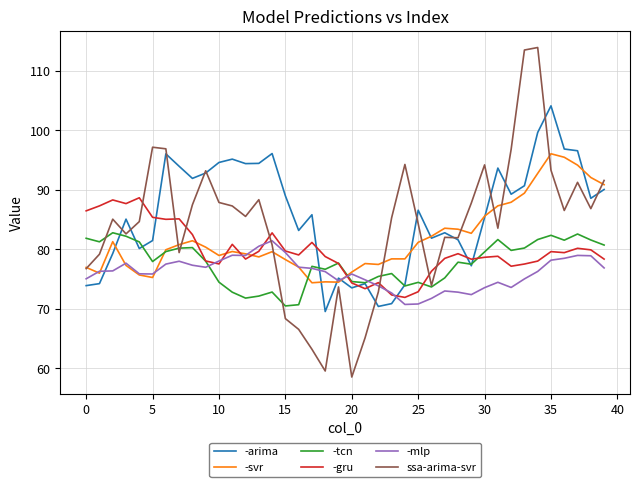

Which series ends up on top after the final intersection of -mlp and -gru?

-gru